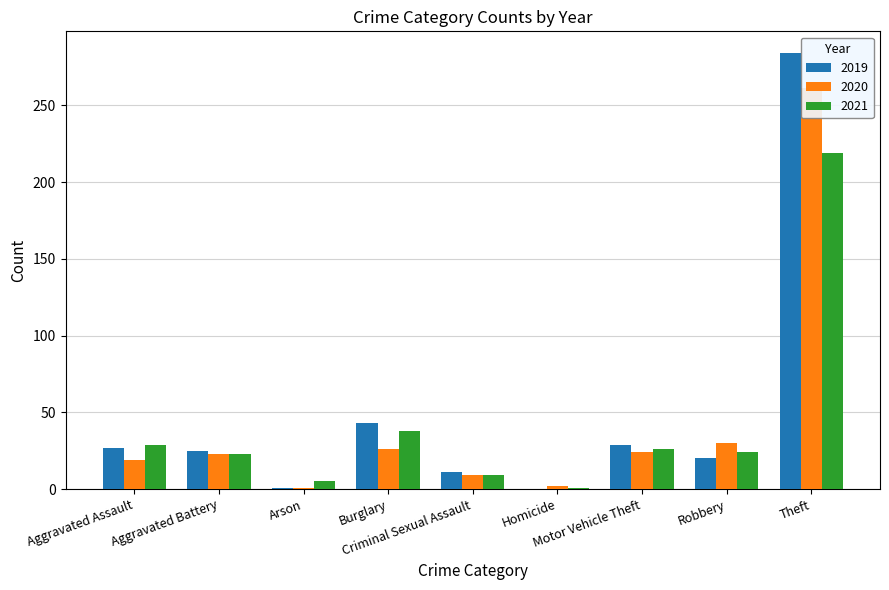

What are all the series names shown in the legend?

2019, 2020, 2021